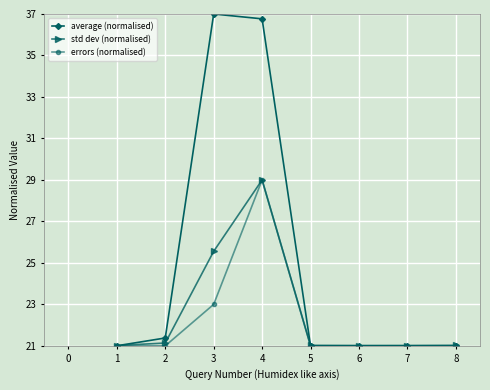

Which series has the largest total across all categories?

average (normalised)